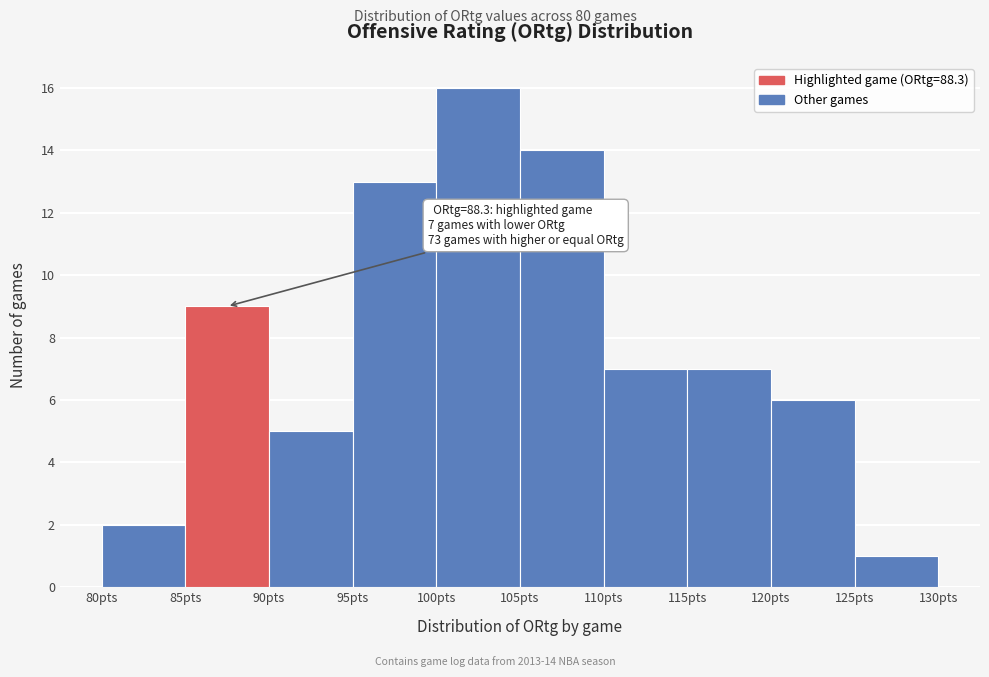

Which range on the x-axis has the tallest bar?

100 to 105